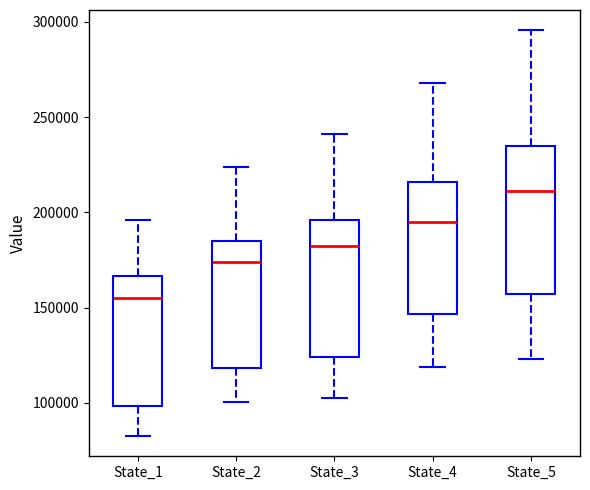

Which box has the lowest median line?

State_1